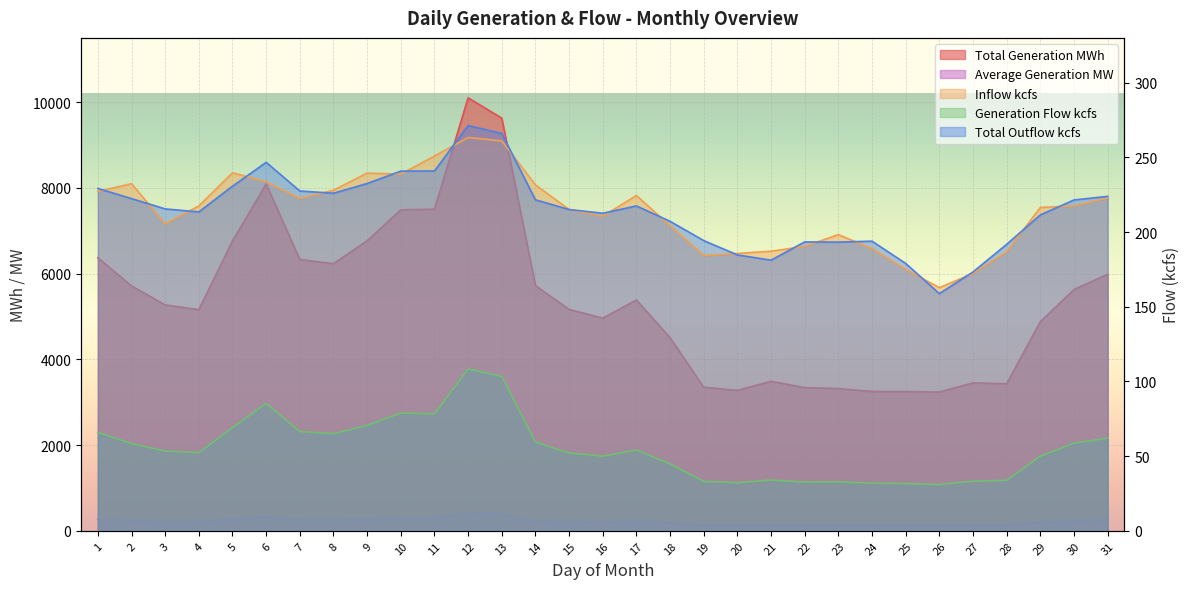

What is the maximum value for Inflow kcfs?

263.3